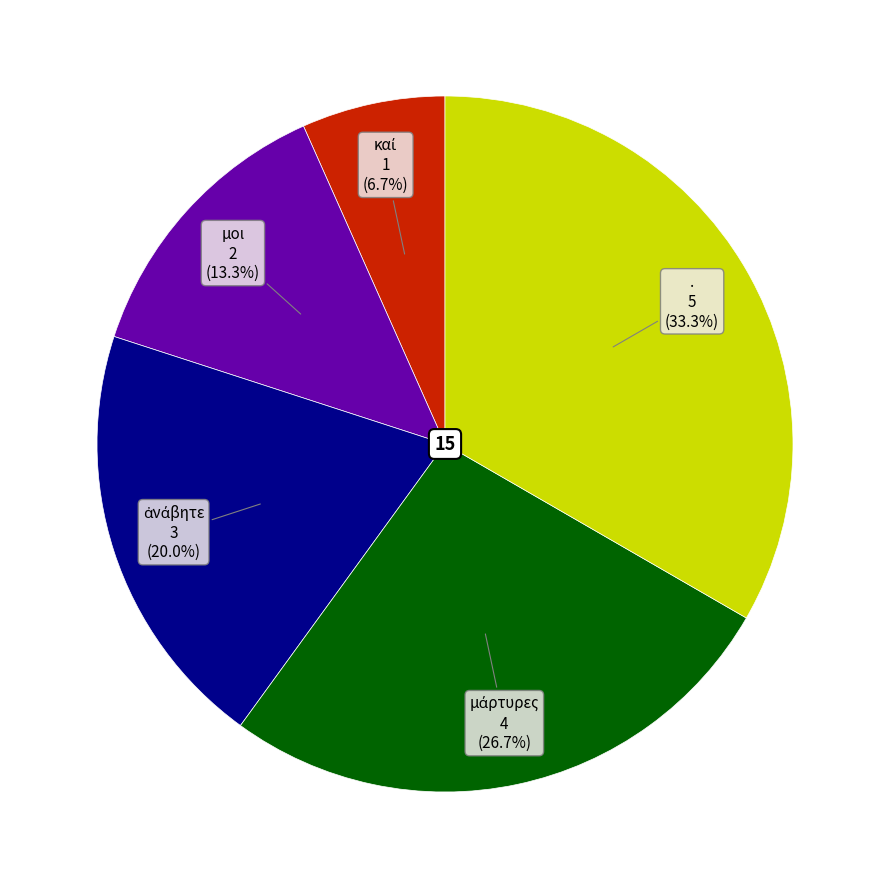

Is there any slice that represents more than half of the pie?

No